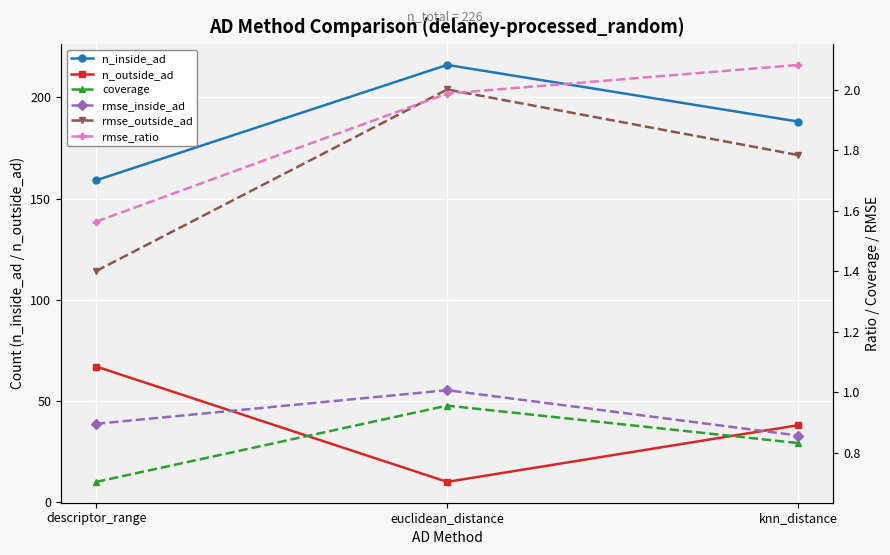

Is the value of n_inside_ad at descriptor_range greater than the value of n_outside_ad at descriptor_range?

Yes